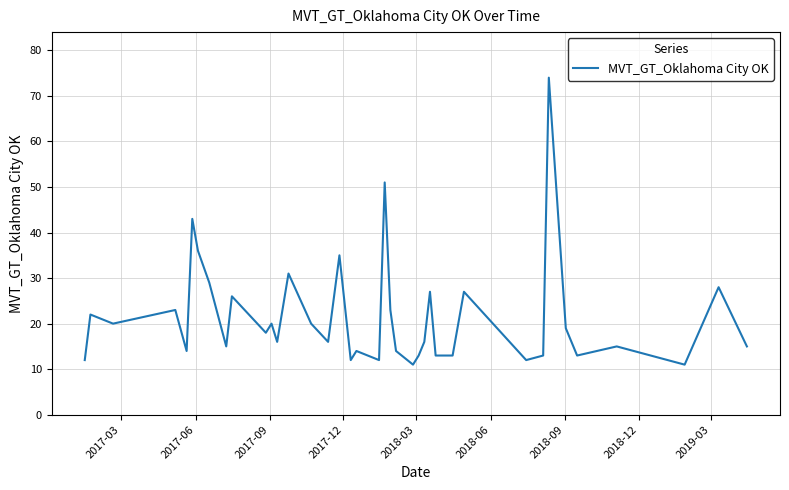

Count the number of data series in this chart.

1